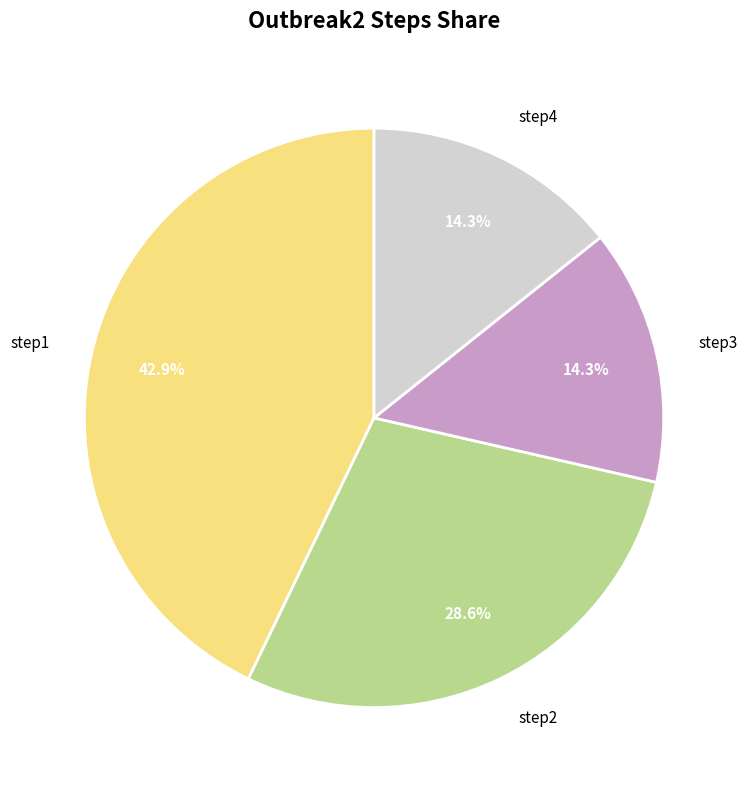

Which category has the biggest portion of the pie?

step1